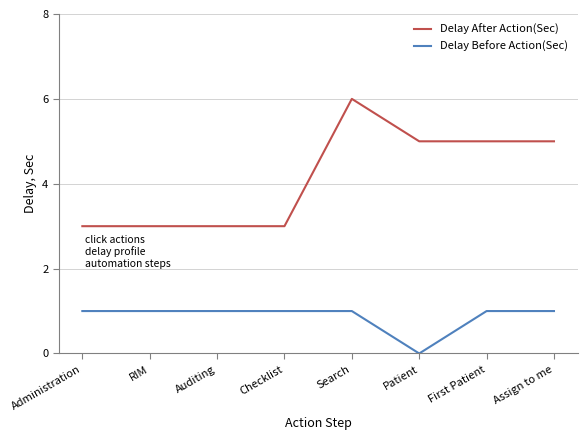

What is the sum of all Delay After Action(Sec) values?

33